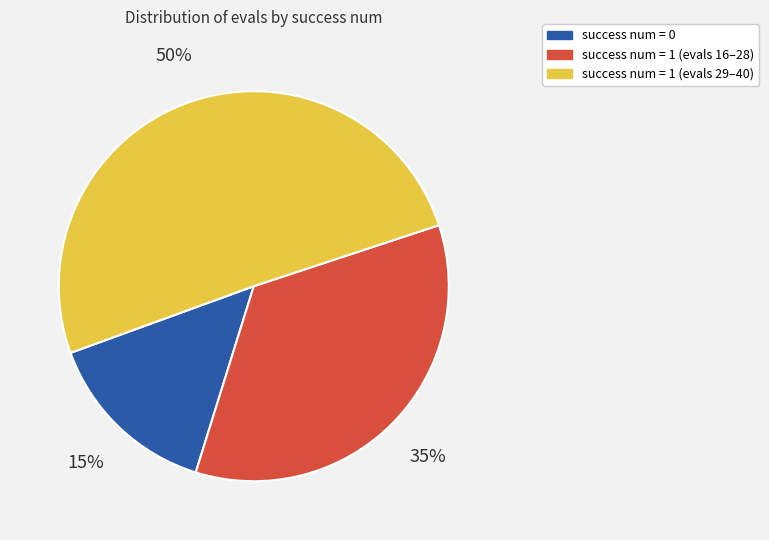

To the nearest percent, what is the average slice percentage?

33%